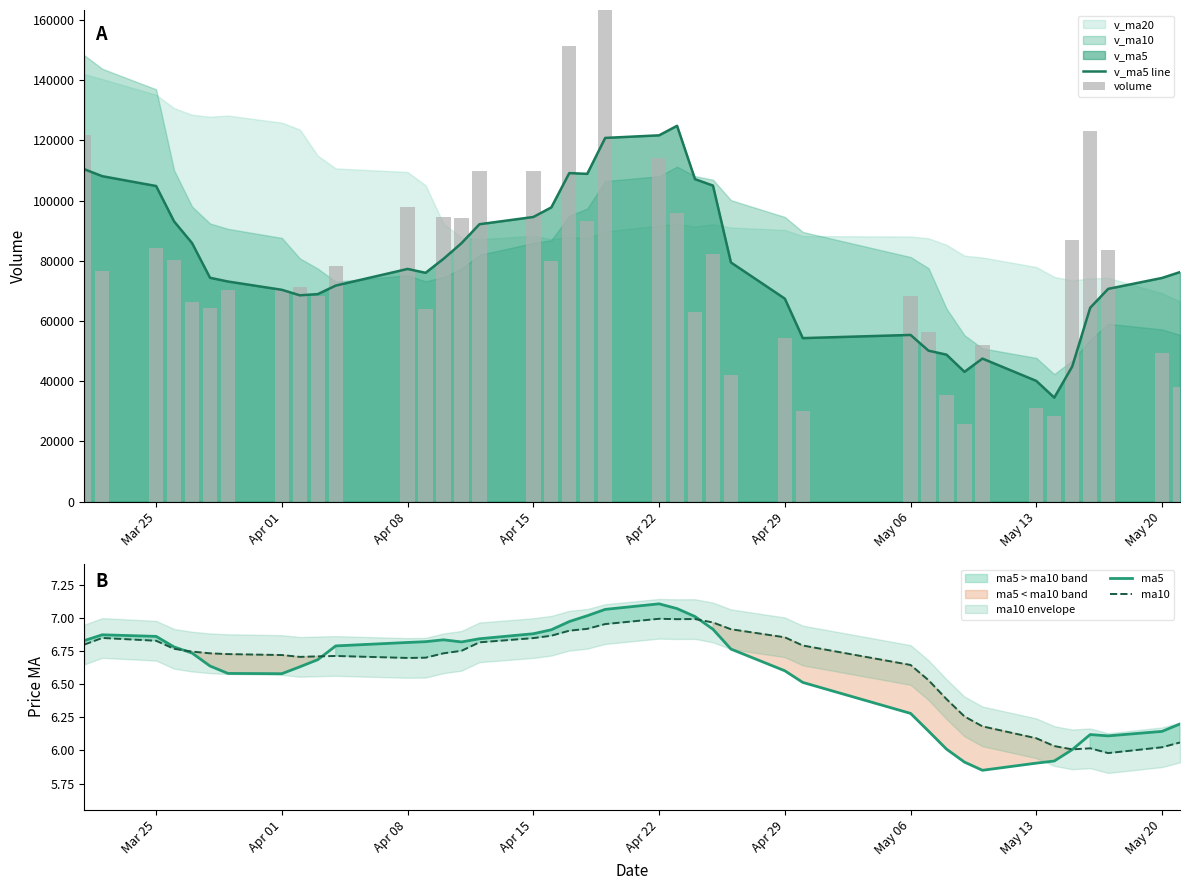

Reading left to right, extract all data points from this chart.

v_ma5 line: 110424.7	108116.3	104844.3	93083.8	85888.6	74372.3	73125.9	70372.8	68542.5	68945.4	71779.2	77299.9	76015.1	80667.5	85853.5	92154.1	94560.4	97746.6	109133.2	108888.2	120823.0	121683.8	124844.9	107130.8	104983.4	79458.4	67444.8	54324.6	55384.2	50149.9	48834.2	43134.4	47529.9	40115.2	34566.1	44907.1	64409.8	70681.6	74313.6	76258.2
volume: 121814.5	76574.2	84235.3	80406.1	66413.0	64233.0	70342.1	70469.6	71254.7	68427.8	78402.0	97945.4	64045.5	94516.8	94357.9	109905.1	109976.8	79976.2	151449.9	93133.3	169578.9	114280.6	95782.0	62879.4	82396.1	41954.0	54212.4	30180.9	68177.3	56224.9	35375.4	25713.4	52158.3	31104.1	28479.0	87080.7	123227.1	83517.1	49264.0	38202.0
ma5: 6.8	6.9	6.9	6.8	6.7	6.6	6.6	6.6	6.6	6.7	6.8	6.8	6.8	6.8	6.8	6.8	6.9	6.9	7.0	7.0	7.1	7.1	7.1	7.0	6.9	6.8	6.6	6.5	6.3	6.1	6.0	5.9	5.8	5.9	5.9	6.0	6.1	6.1	6.1	6.2
ma10: 6.8	6.8	6.8	6.8	6.7	6.7	6.7	6.7	6.7	6.7	6.7	6.7	6.7	6.7	6.8	6.8	6.8	6.9	6.9	6.9	7.0	7.0	7.0	7.0	7.0	6.9	6.9	6.8	6.6	6.5	6.4	6.3	6.2	6.1	6.0	6.0	6.0	6.0	6.0	6.1